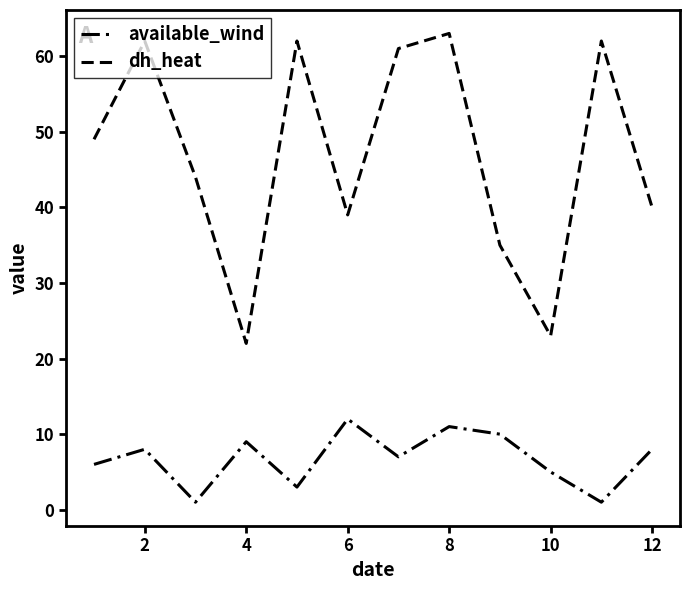

Is this an area chart (filled region under the line)?

No